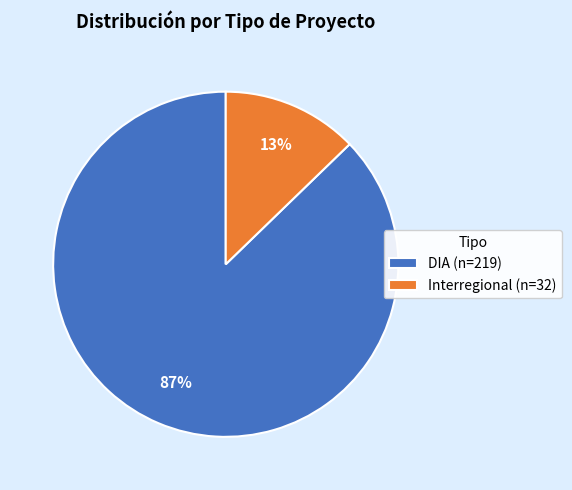

Rank the categories by value from lowest to highest.

Interregional, DIA